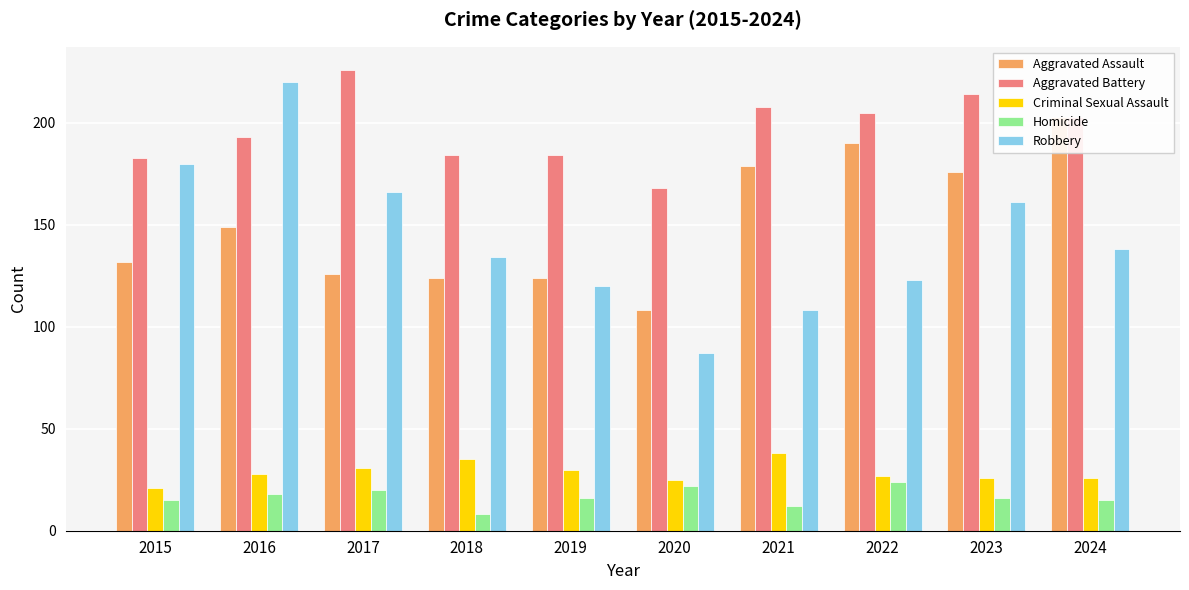

Reading left to right, extract all data points from this chart.

Aggravated Assault: 132	149	126	124	124	108	179	190	176	203
Aggravated Battery: 183	193	226	184	184	168	208	205	214	203
Criminal Sexual Assault: 21	28	31	35	30	25	38	27	26	26
Homicide: 15	18	20	8	16	22	12	24	16	15
Robbery: 180	220	166	134	120	87	108	123	161	138